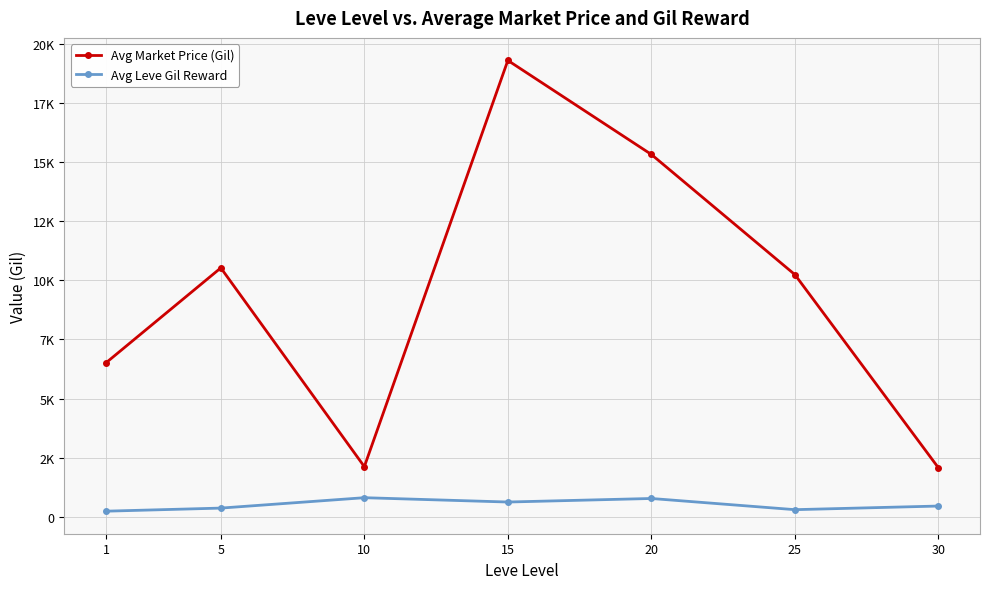

True or false: Avg Leve Gil Reward and Avg Market Price (Gil) cross at least once.

False